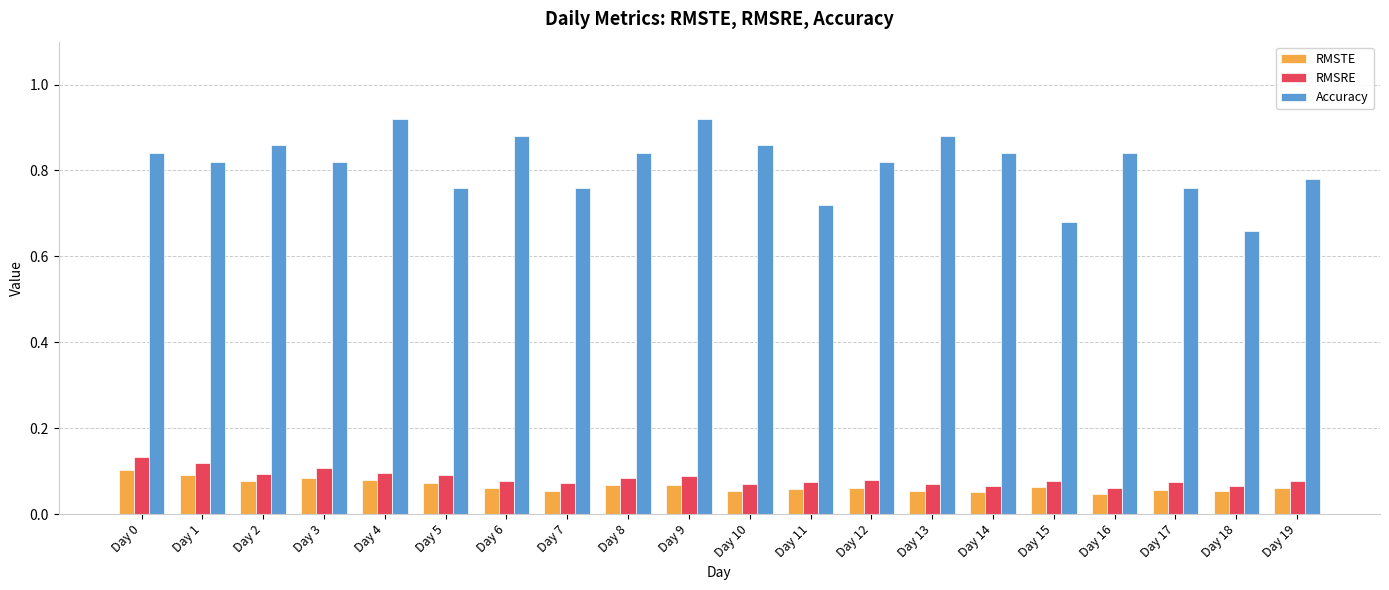

Which series has the largest range (max minus min)?

Accuracy